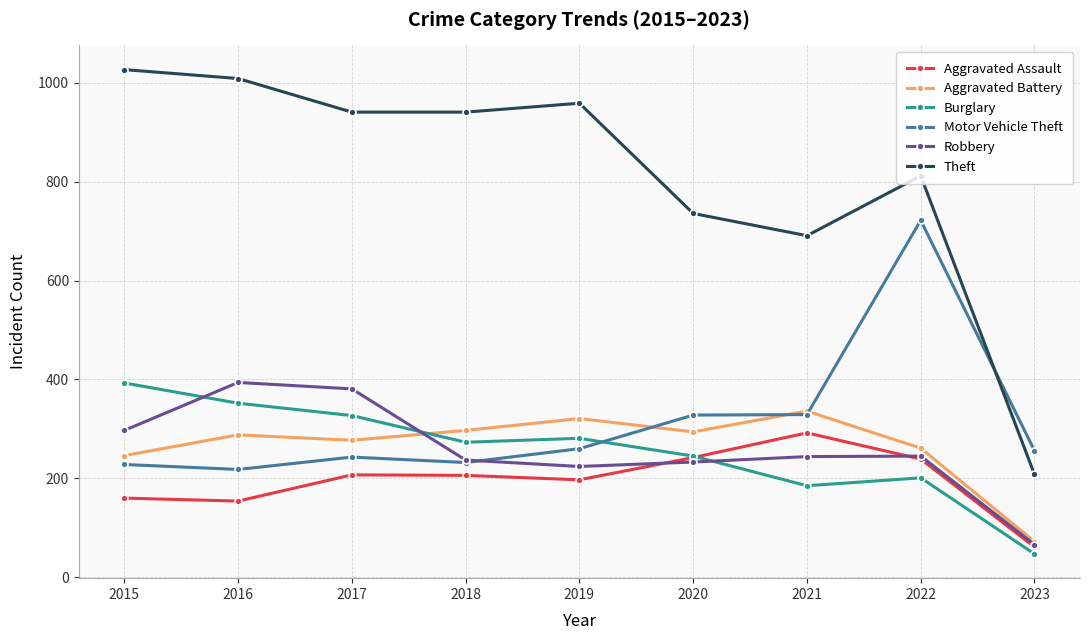

What is the total value across all series at 2022?

2480